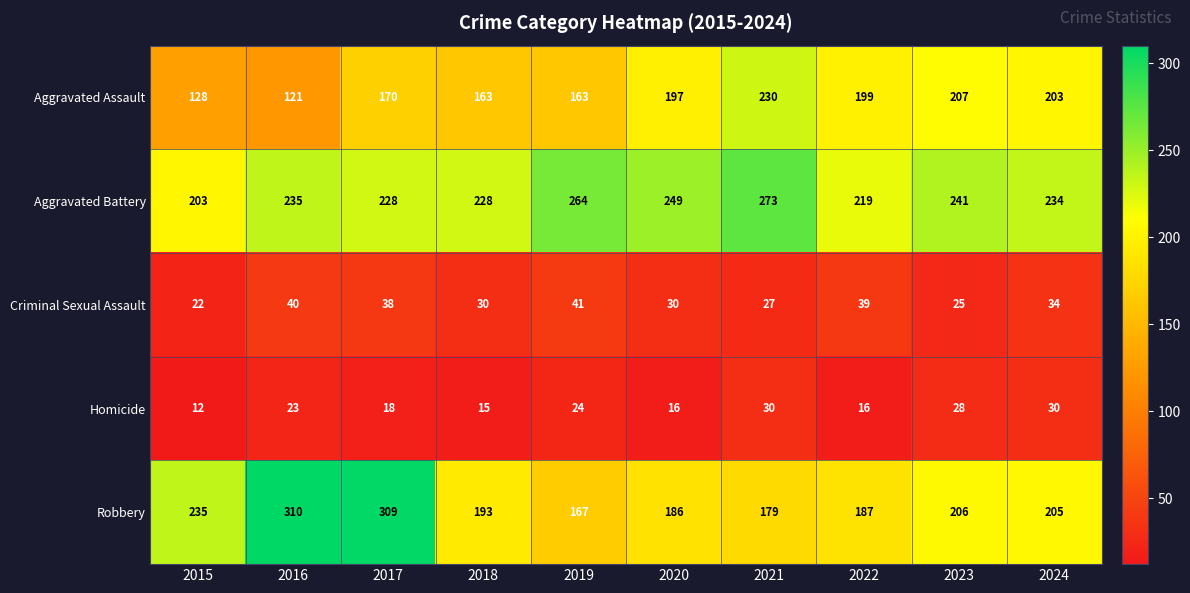

Count the number of categories in the chart.

10